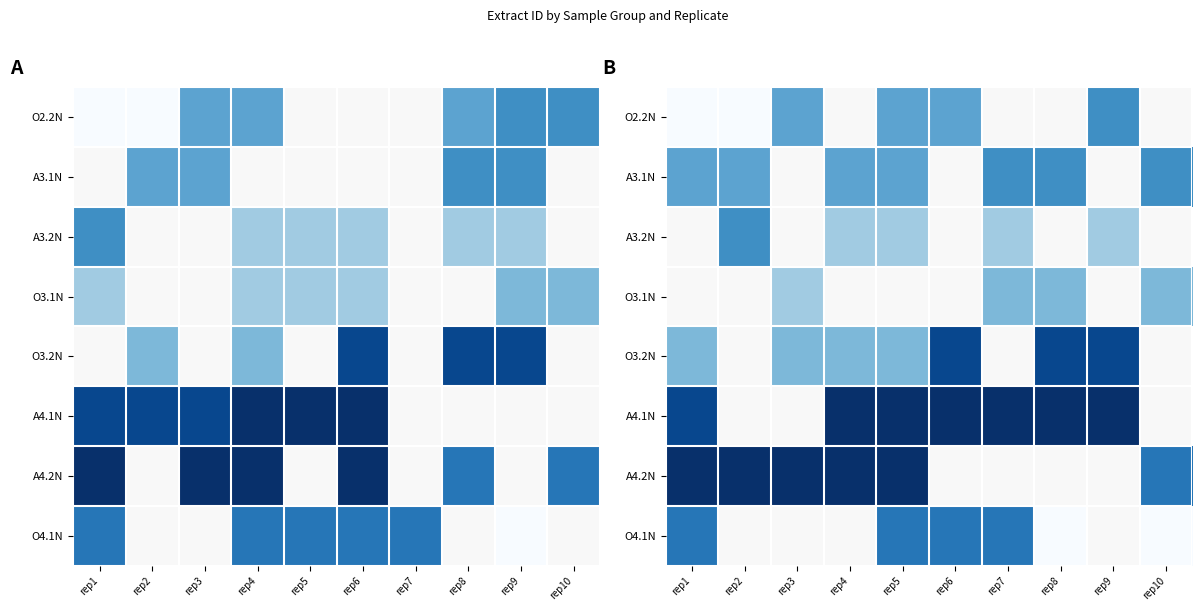

How many distinct data groups are displayed?

8